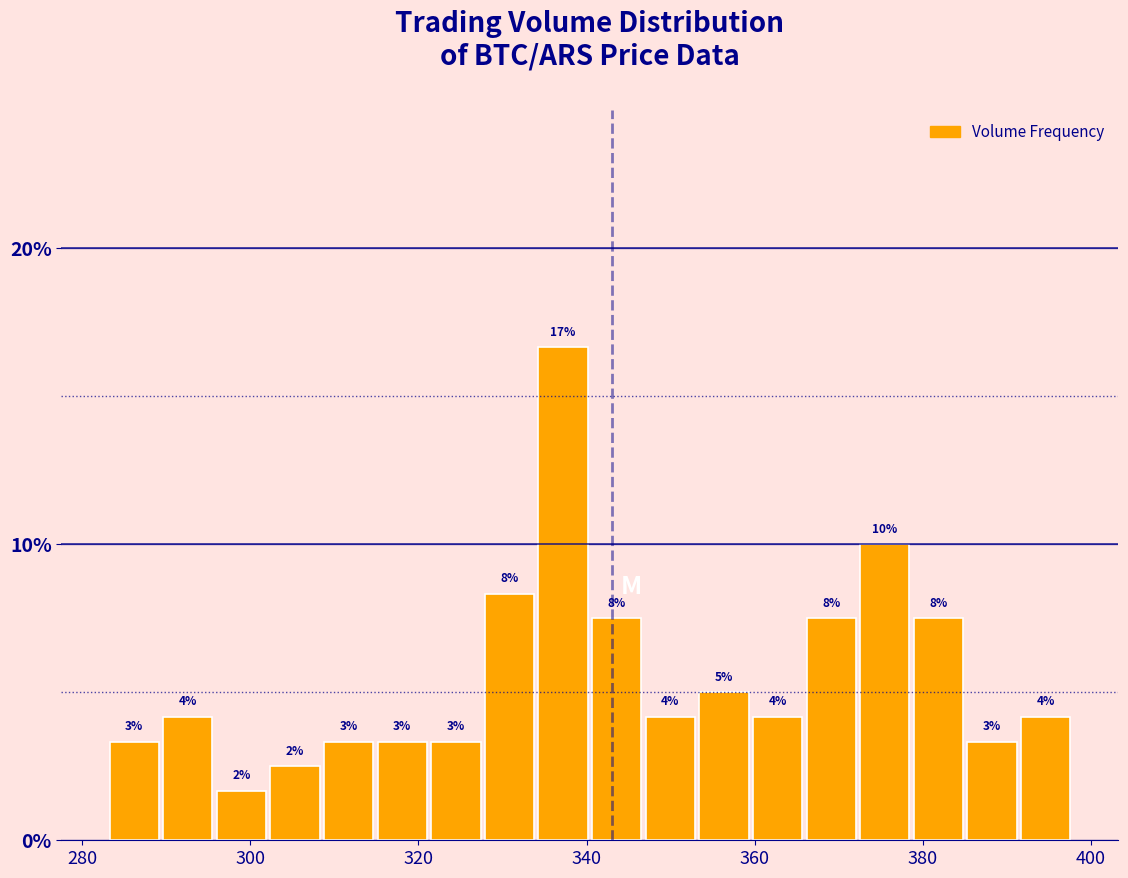

Read against the x-axis, roughly where is the centre of the tallest bar?

338